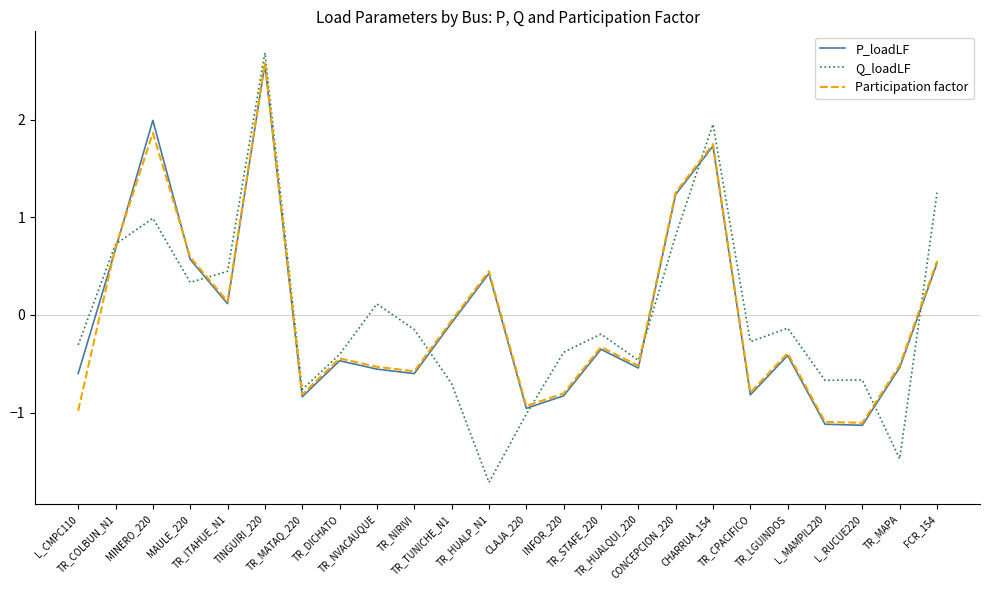

What is the greatest value displayed?

2.7